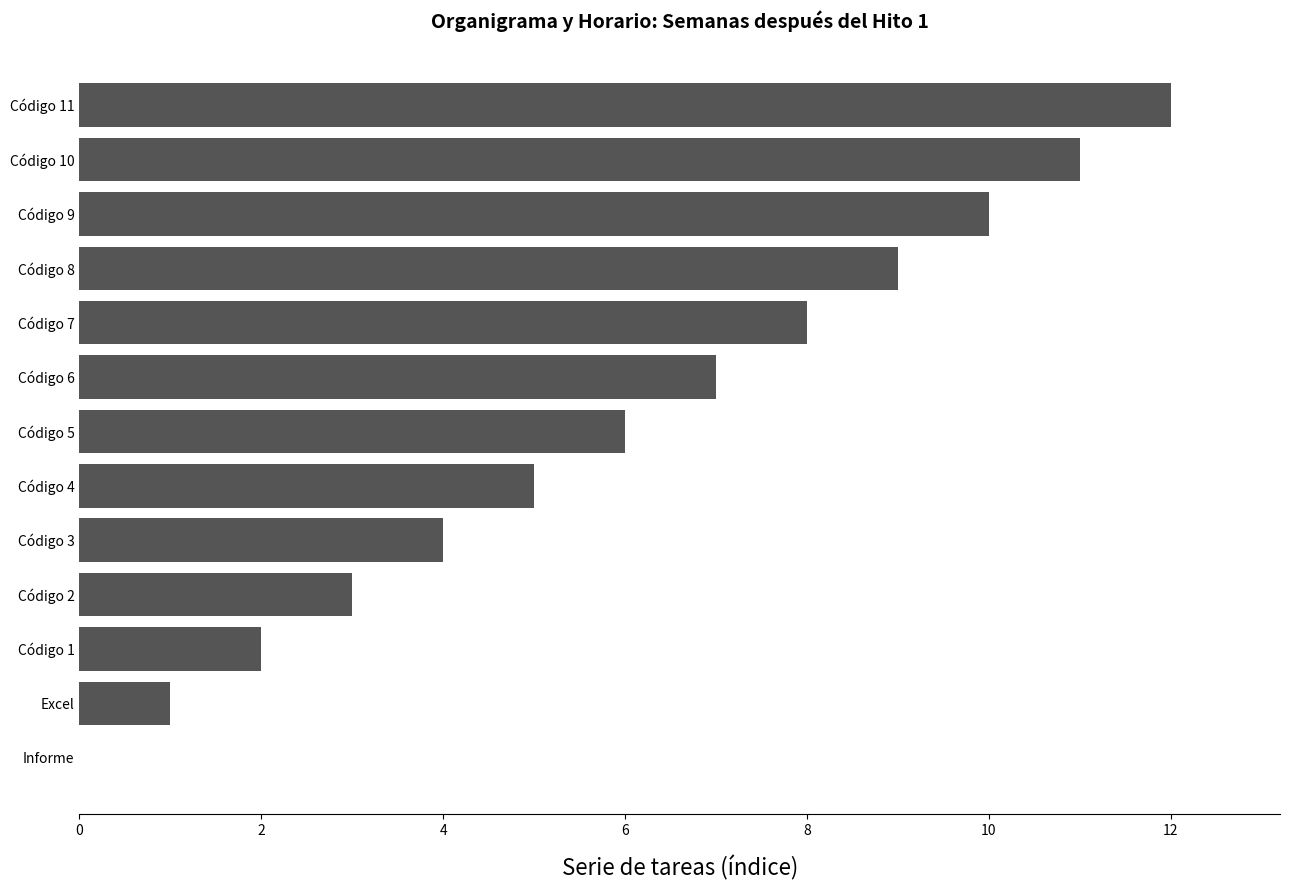

Is it true that the value at Código 6 is 2?

False